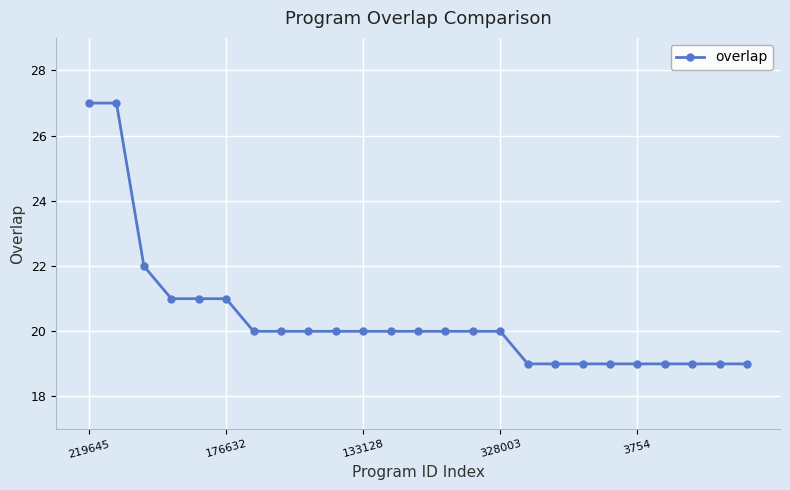

What is the minimum value shown in the chart?

19